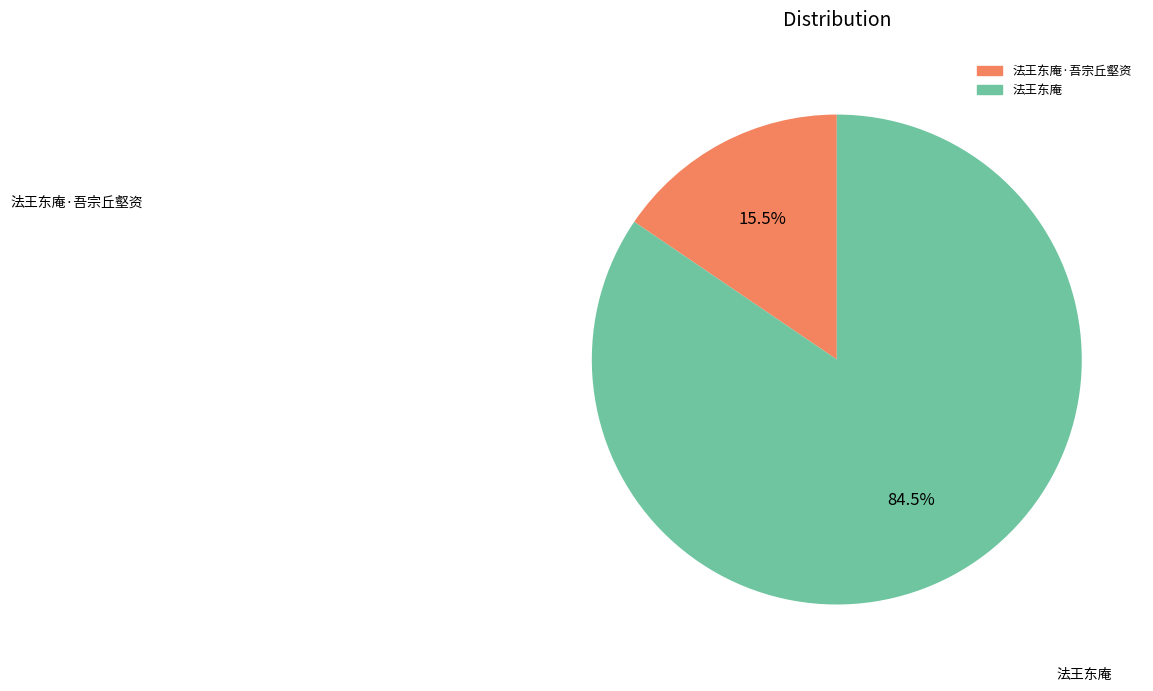

Is there a majority slice in this chart?

Yes